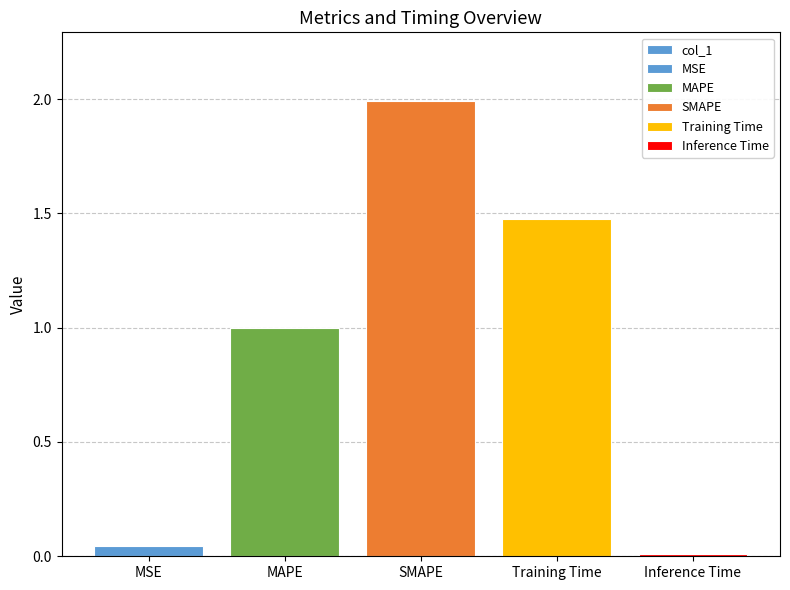

Which category has the lowest value across all series?

Inference Time